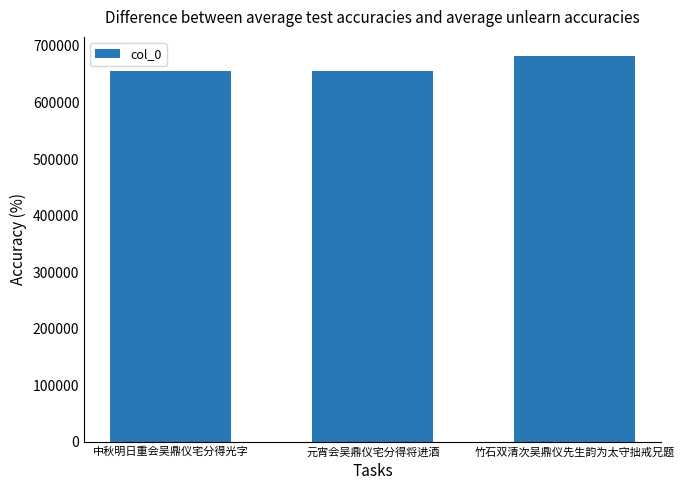

At which label is the value closest to 668335?

中秋明日重会吴鼎仪宅分得光字